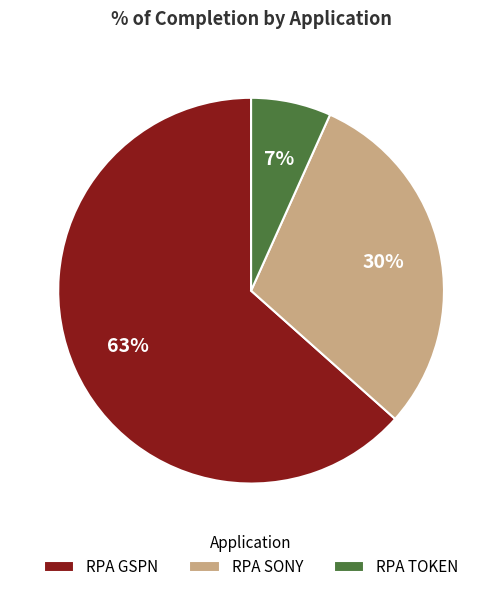

To the nearest percent, what portion does RPA SONY represent?

30%